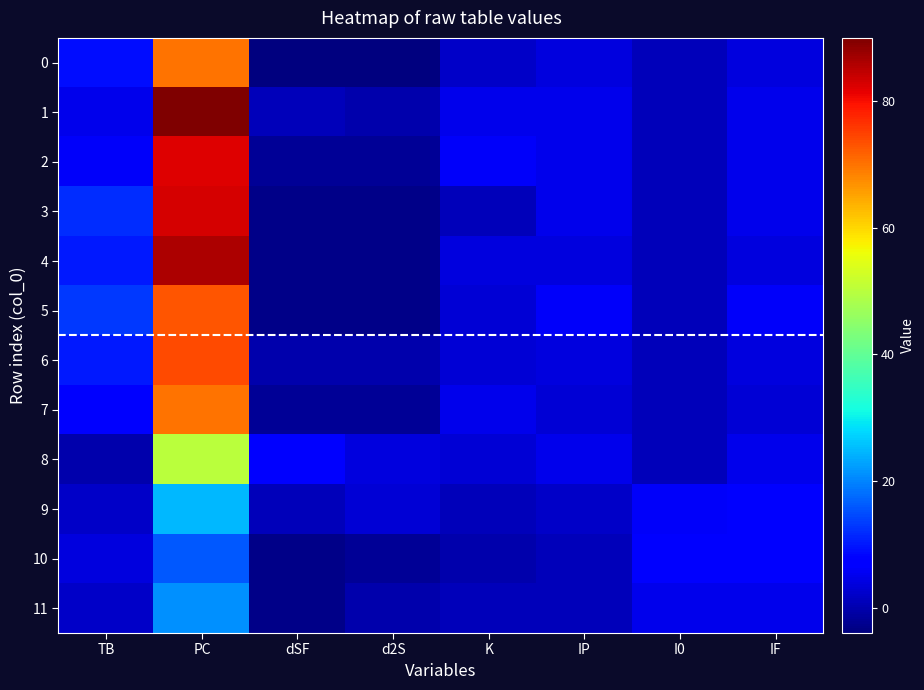

What is the total value across all series at PC?

740